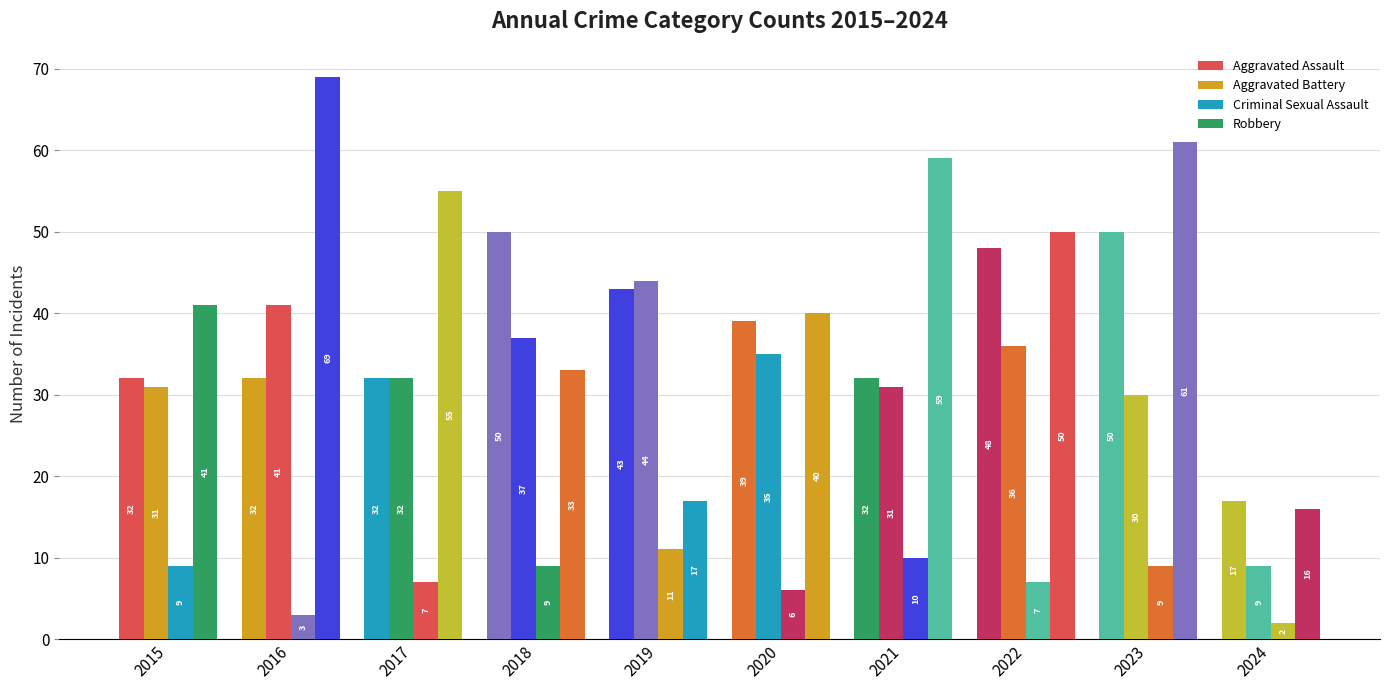

Count the number of data series in this chart.

4